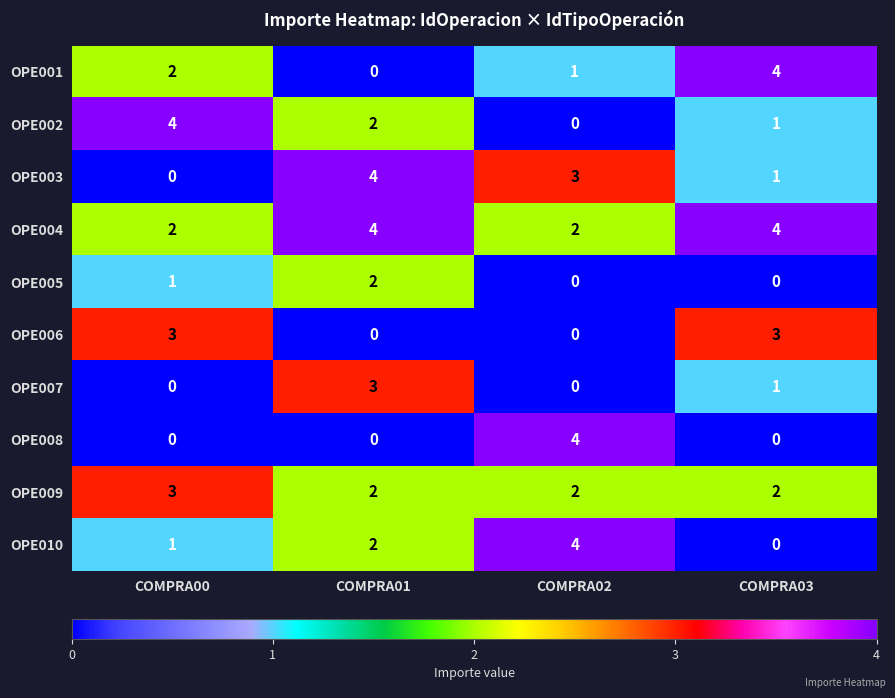

List the labels in order of OPE010 value, largest first.

COMPRA02, COMPRA01, COMPRA00, COMPRA03